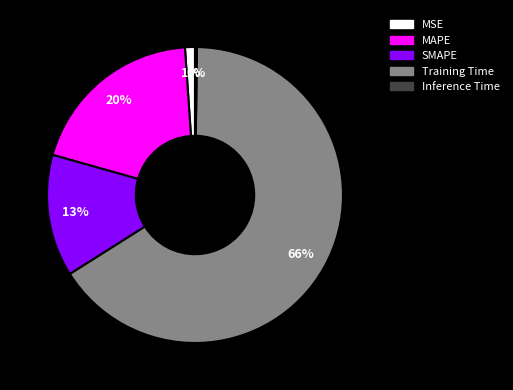

Which category has the biggest portion of the pie?

Training Time